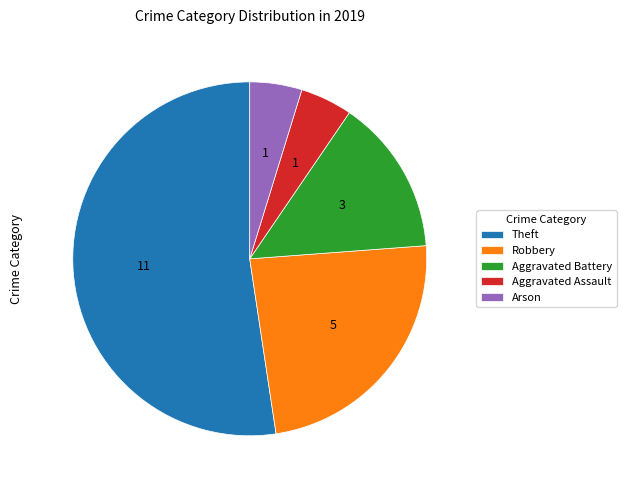

Is there any slice that represents more than half of the pie?

Yes